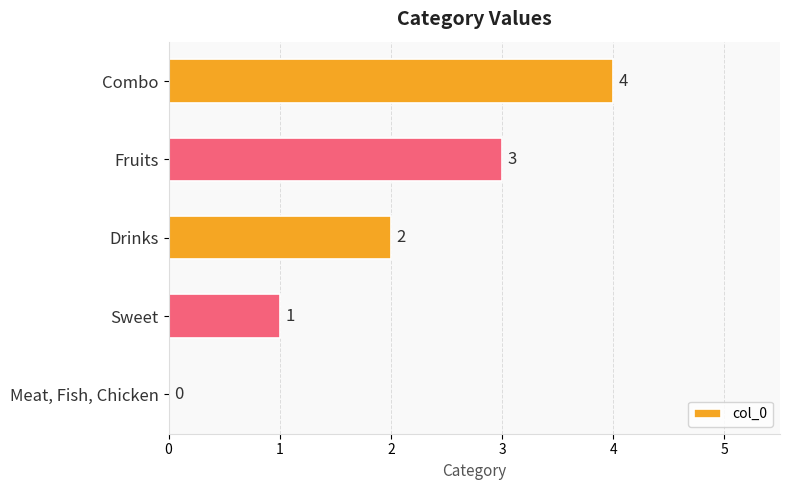

True or false: the data shows 6 at Combo.

False